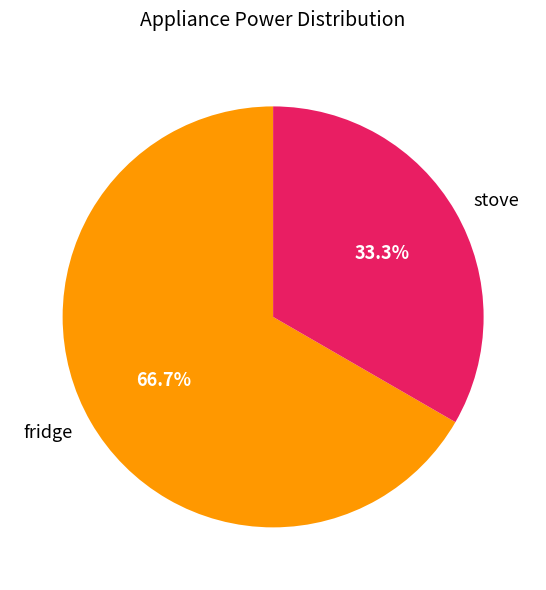

Between stove and fridge, which is larger?

fridge